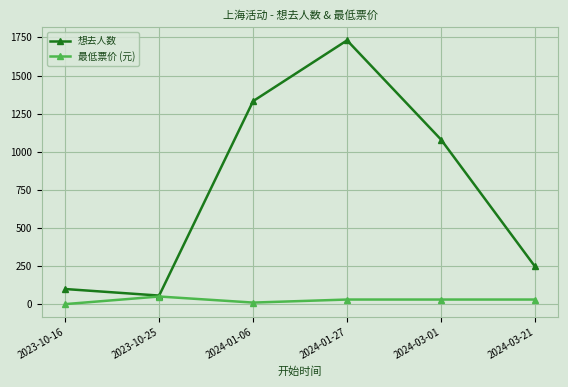

True or false: 想去人数 has more than 0 interior local peaks.

True